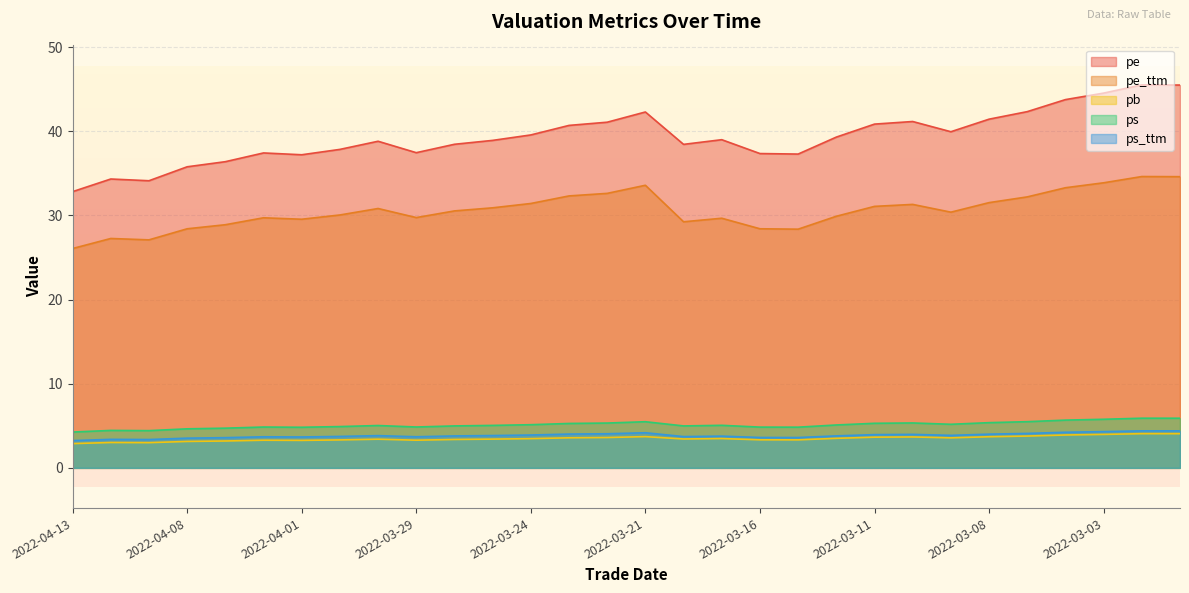

In pe_ttm, how many points are higher than both neighbors (excluding endpoints)?

7